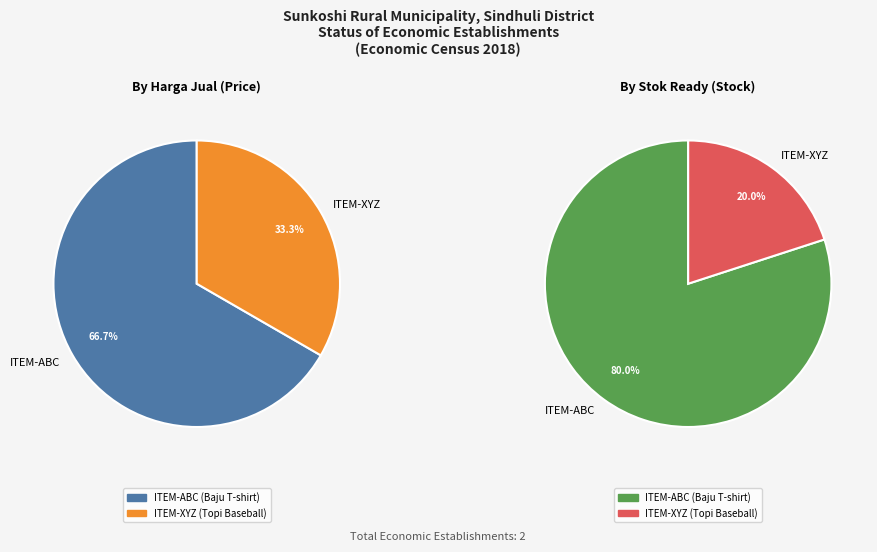

How many slices are in this pie chart?

2